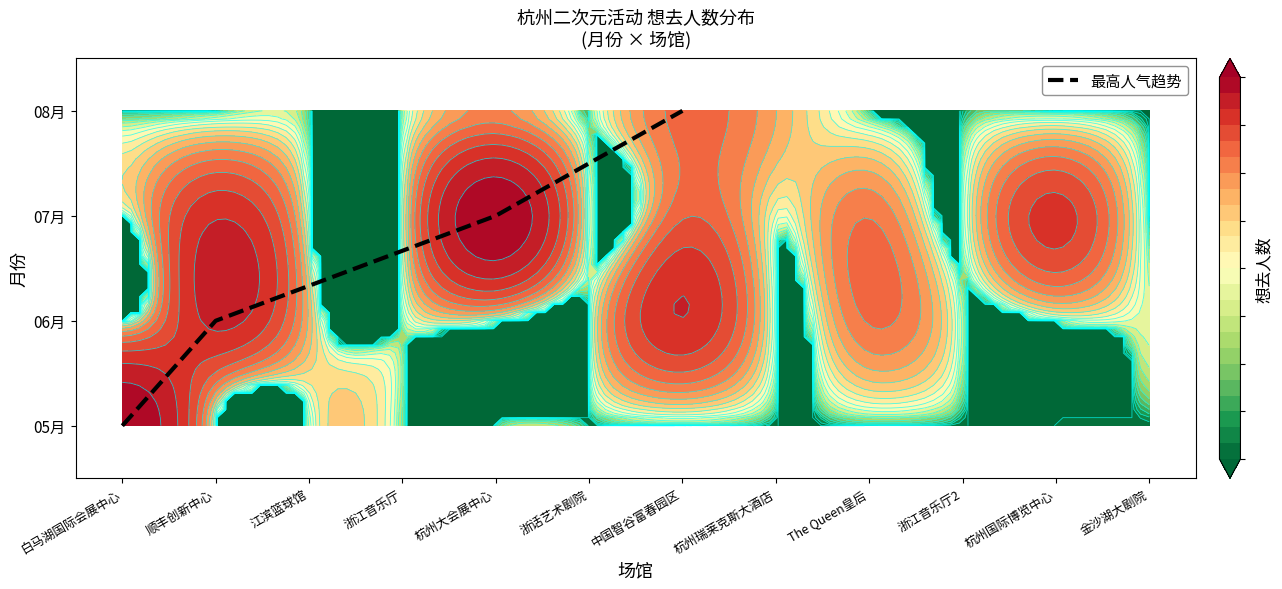

What is the difference between the second highest and minimum values?

2